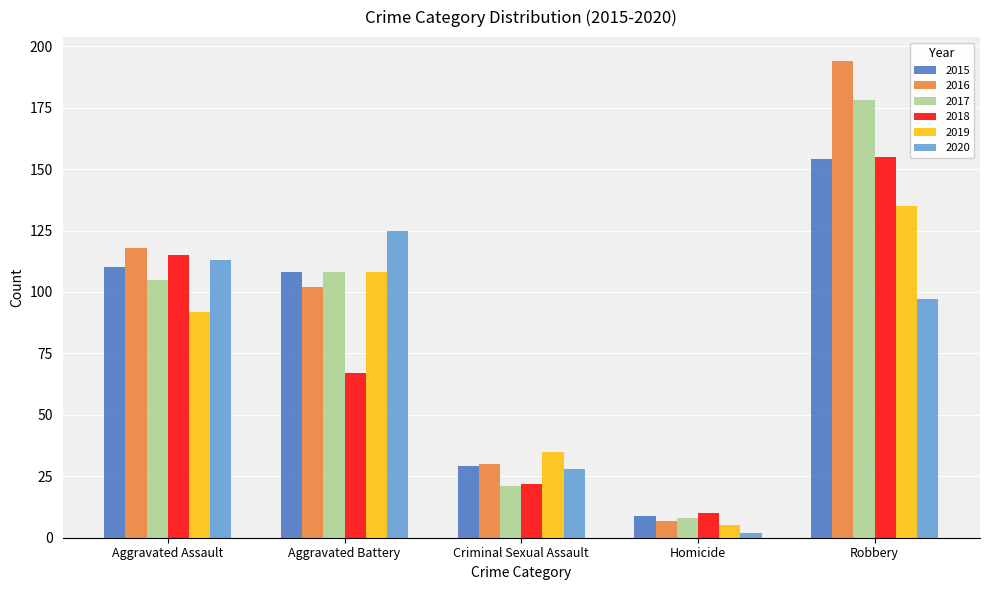

Are the bars horizontal?

No